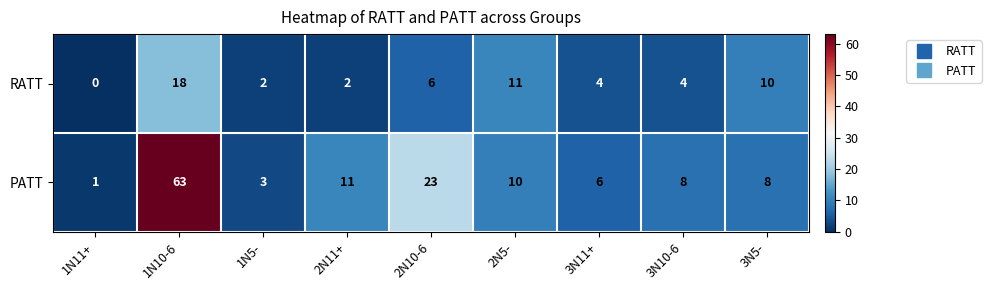

What is the difference between the highest and lowest values at 2N5-?

1